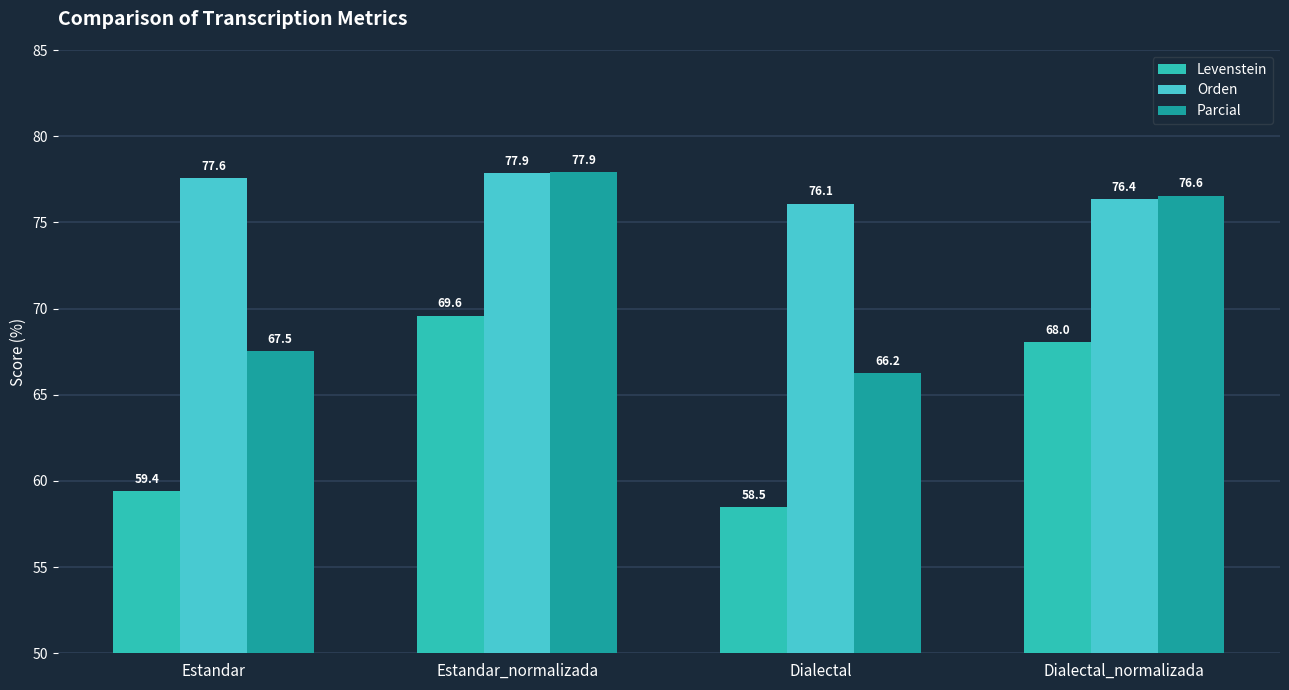

At how many categories does at least one series exceed 71?

4